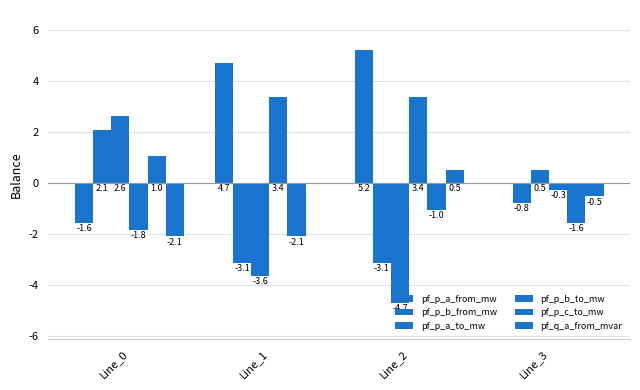

Rank the series by their maximum value, from highest to lowest.

pf_p_a_from_mw, pf_p_b_to_mw, pf_p_a_to_mw, pf_p_b_from_mw, pf_p_c_to_mw, pf_q_a_from_mvar